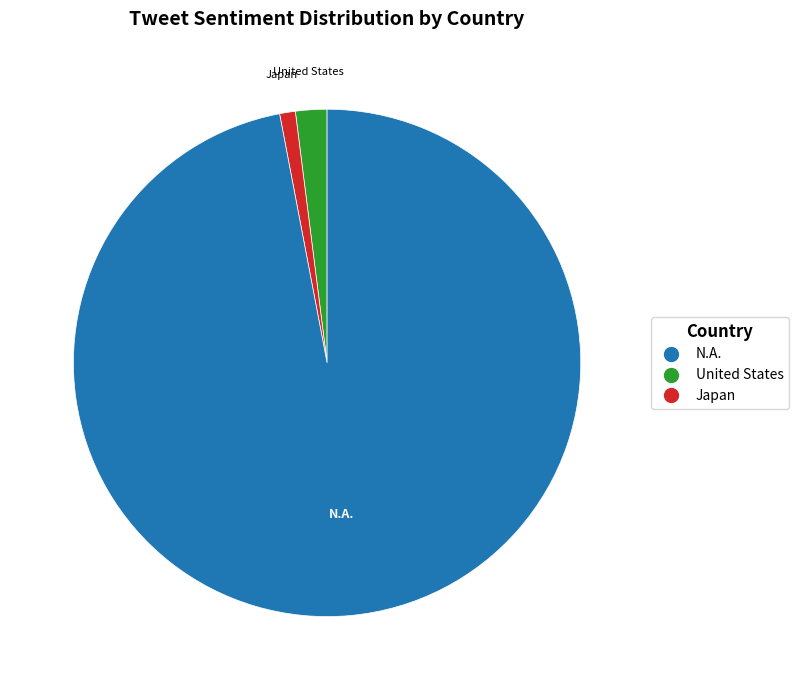

Is there any slice that represents more than half of the pie?

Yes